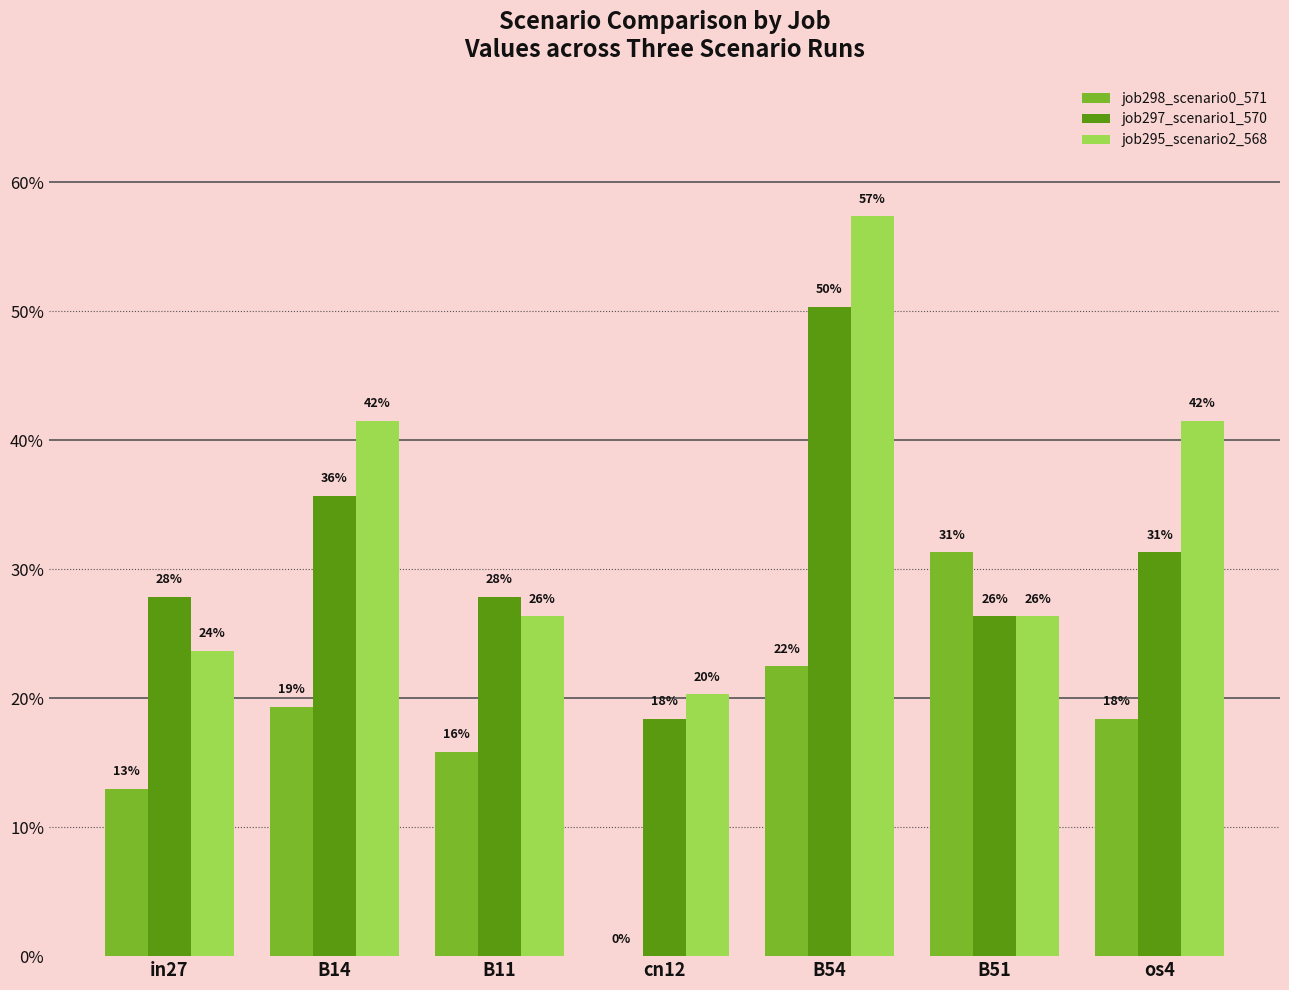

Reading right to left, extract all data points from this chart.

job298_scenario0_571: os4=0.2	B51=0.3	B54=0.2	cn12=0.0	B11=0.2	B14=0.2	in27=0.1
job297_scenario1_570: os4=0.3	B51=0.3	B54=0.5	cn12=0.2	B11=0.3	B14=0.4	in27=0.3
job295_scenario2_568: os4=0.4	B51=0.3	B54=0.6	cn12=0.2	B11=0.3	B14=0.4	in27=0.2